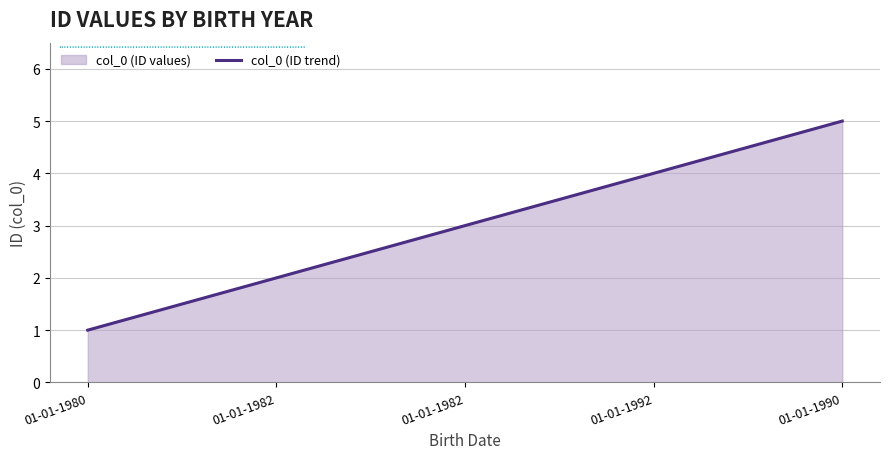

What is the change in value from 01-01-1982 to 01-01-1992?

+1